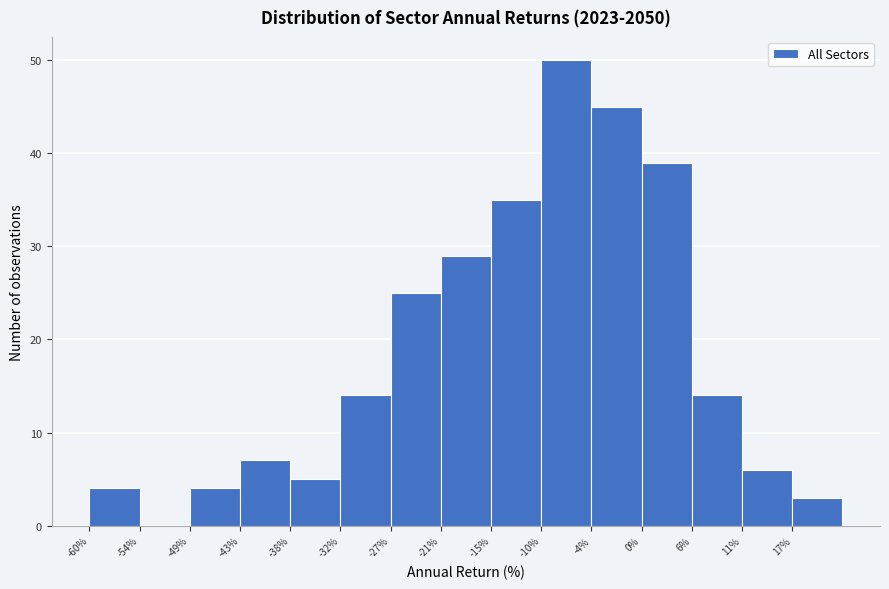

Reading left to right, extract all data points from this chart.

-60%=4	-54%=0	-49%=4	-43%=7	-38%=5	-32%=14	-27%=25	-21%=29	-15%=35	-10%=50	-4%=45	0%=39	6%=14	11%=6	17%=3